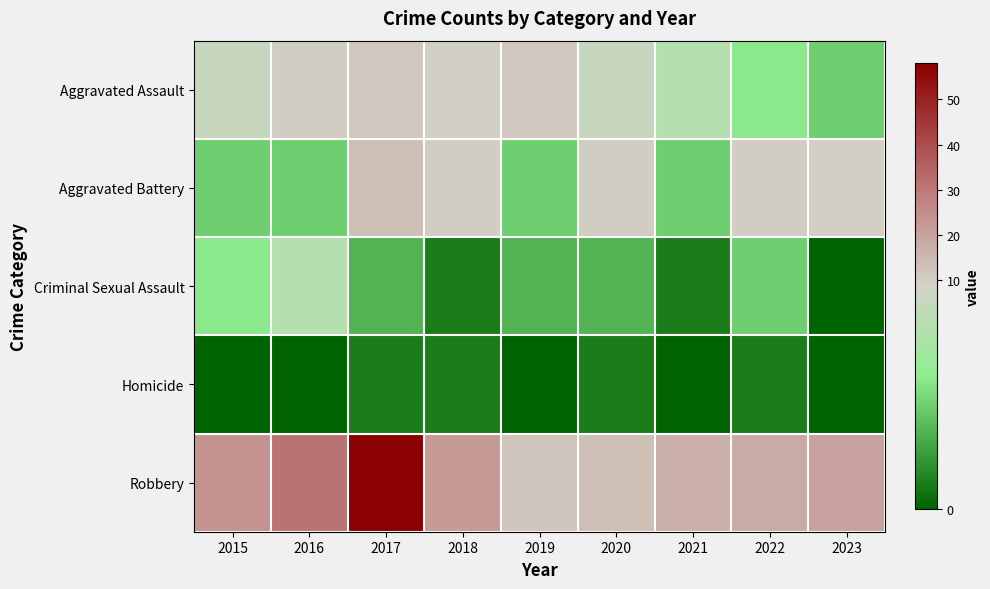

Rank the series at 2019 from highest to lowest value.

Robbery, Aggravated Assault, Aggravated Battery, Criminal Sexual Assault, Homicide